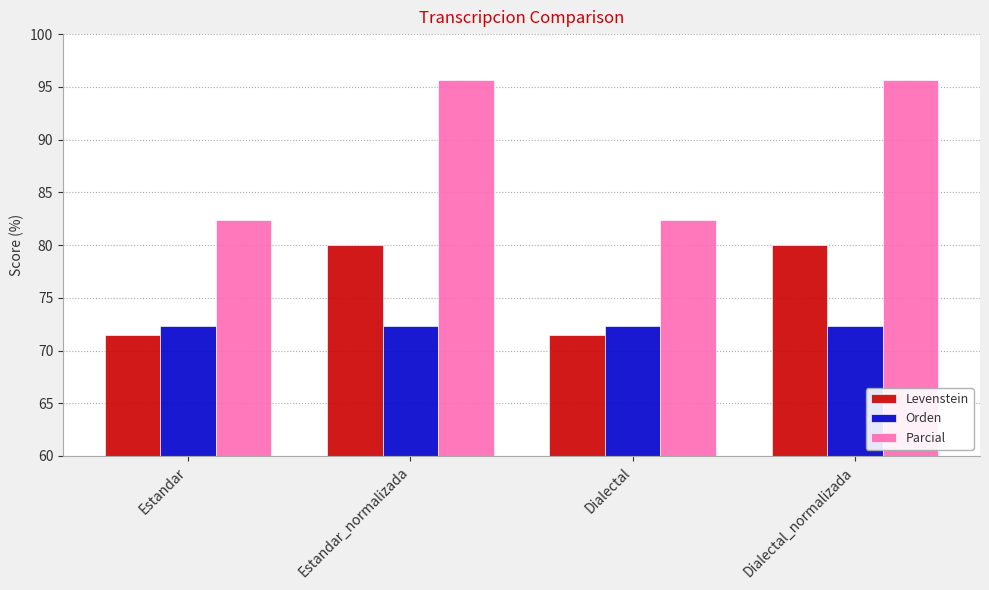

Which series has the largest range (max minus min)?

Parcial